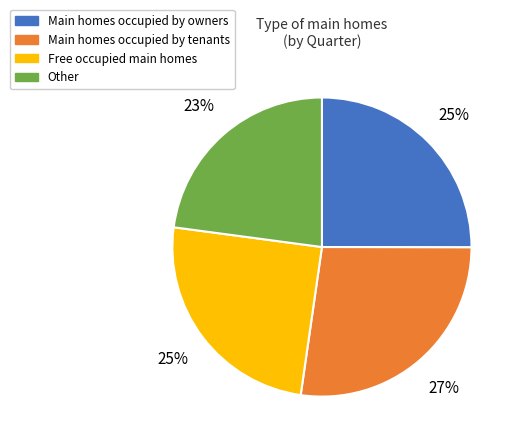

How many slices are in this pie chart?

4